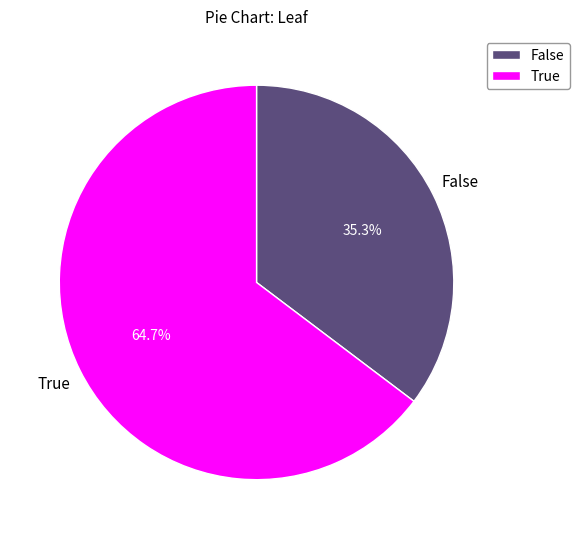

Rank the categories by value from lowest to highest.

False, True